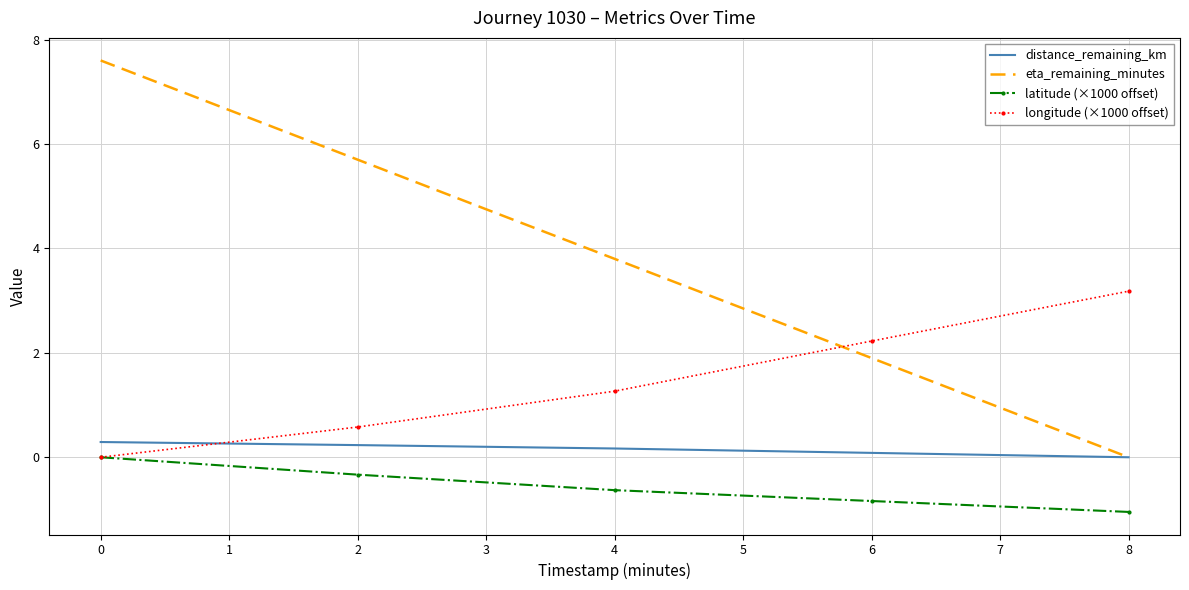

What is the difference between the maximum and minimum values in the longitude (×1000 offset) series?

3.2